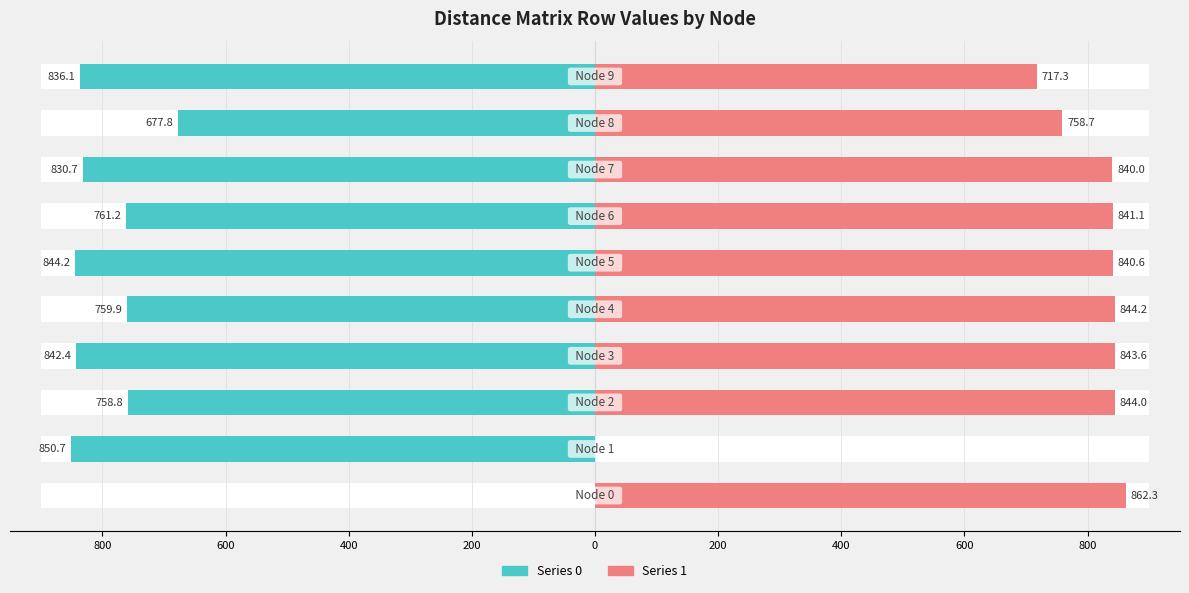

At 200, list the series in order from largest to smallest.

Series 1, Series 0